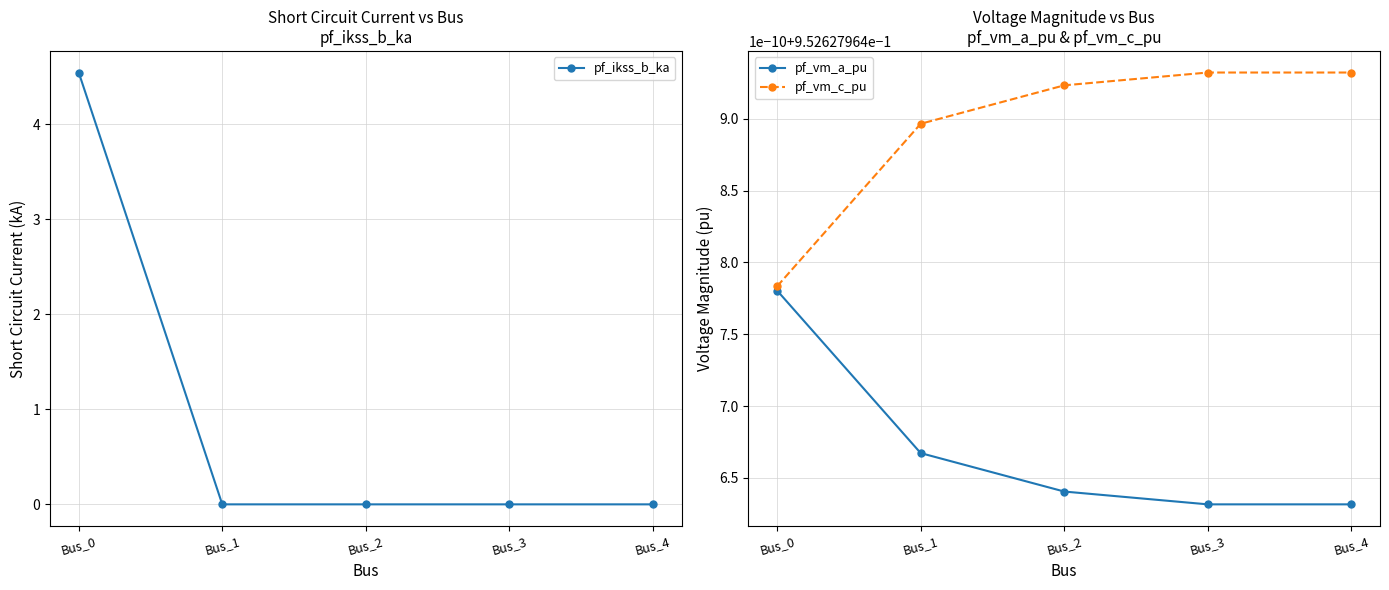

The value of pf_vm_a_pu at Bus_3 is 1.0. True or false?

True